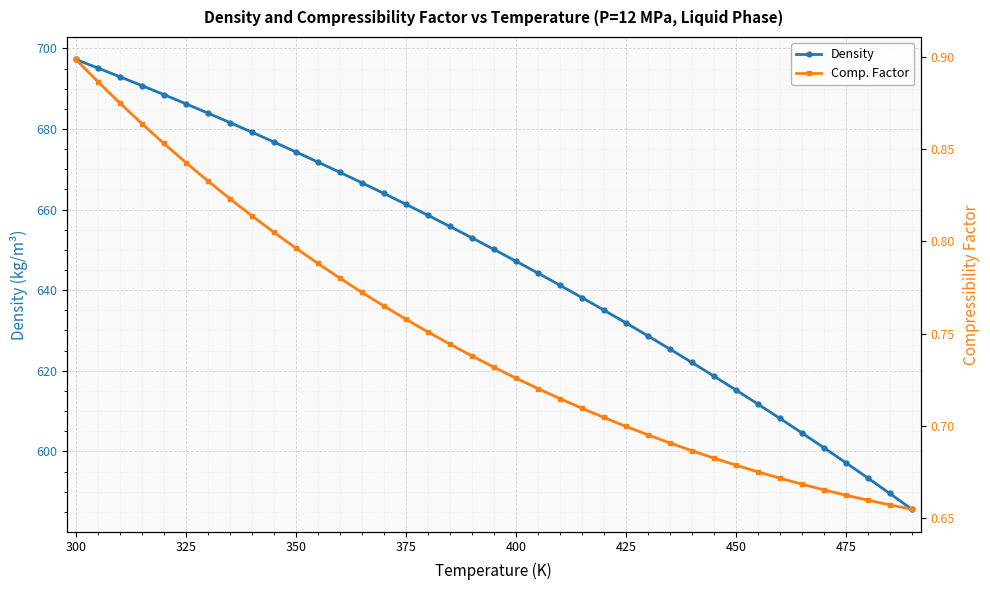

What is the average value of the Comp. Factor series?

0.7